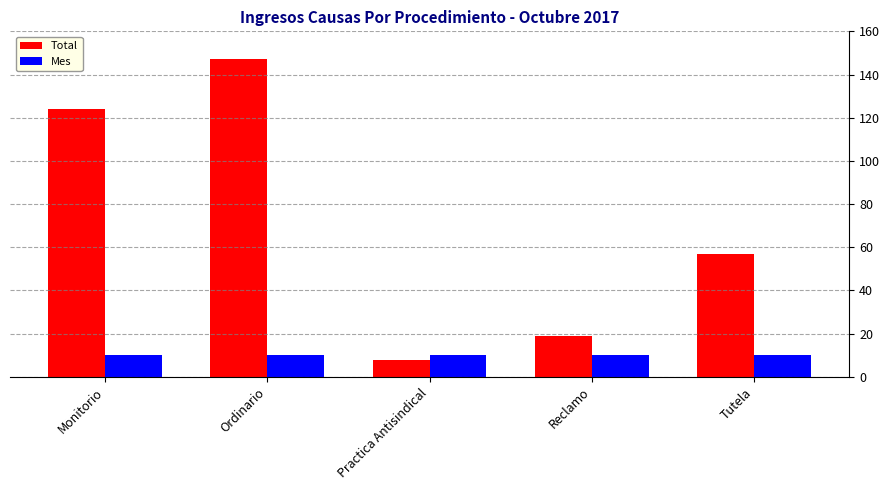

The value of Total at Reclamo is 10. True or false?

False